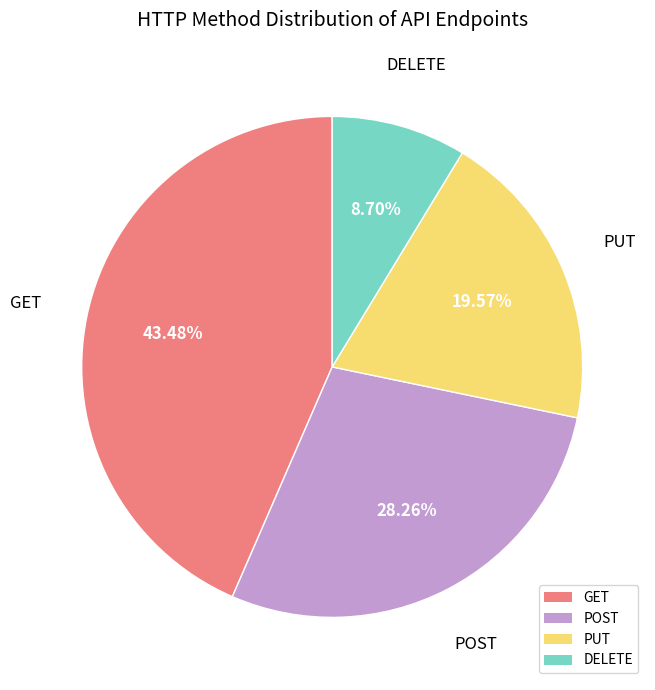

What percentage is the DELETE slice, to the nearest percent?

9%